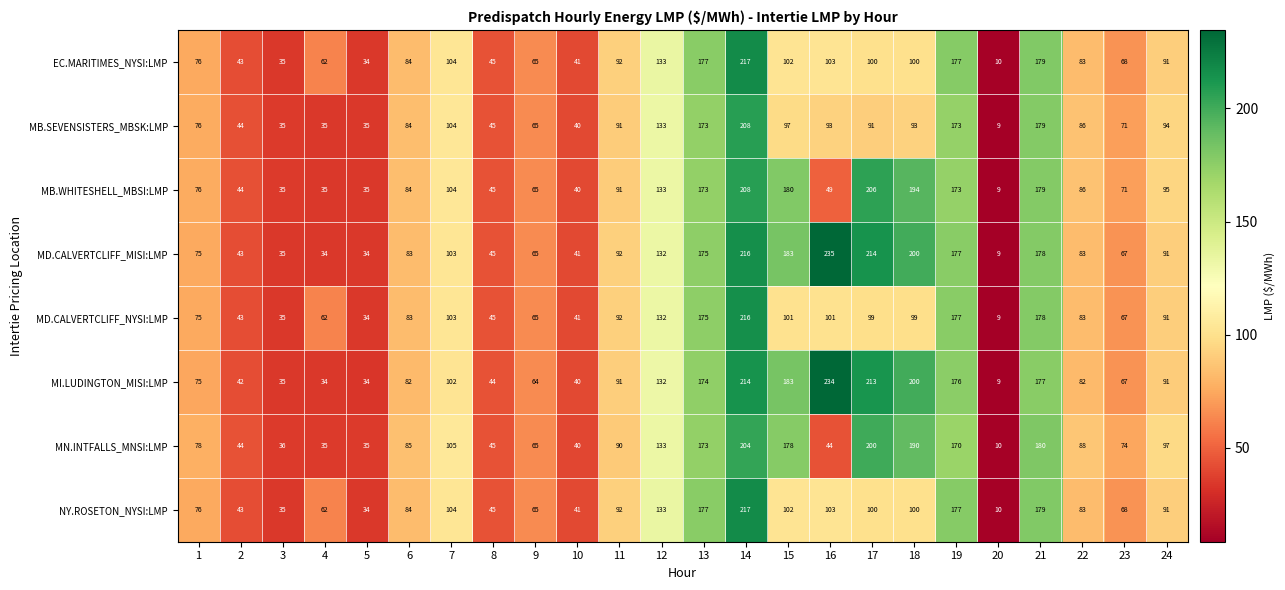

What is the average value of the EC.MARITIMES_NYSI:LMP series?

93